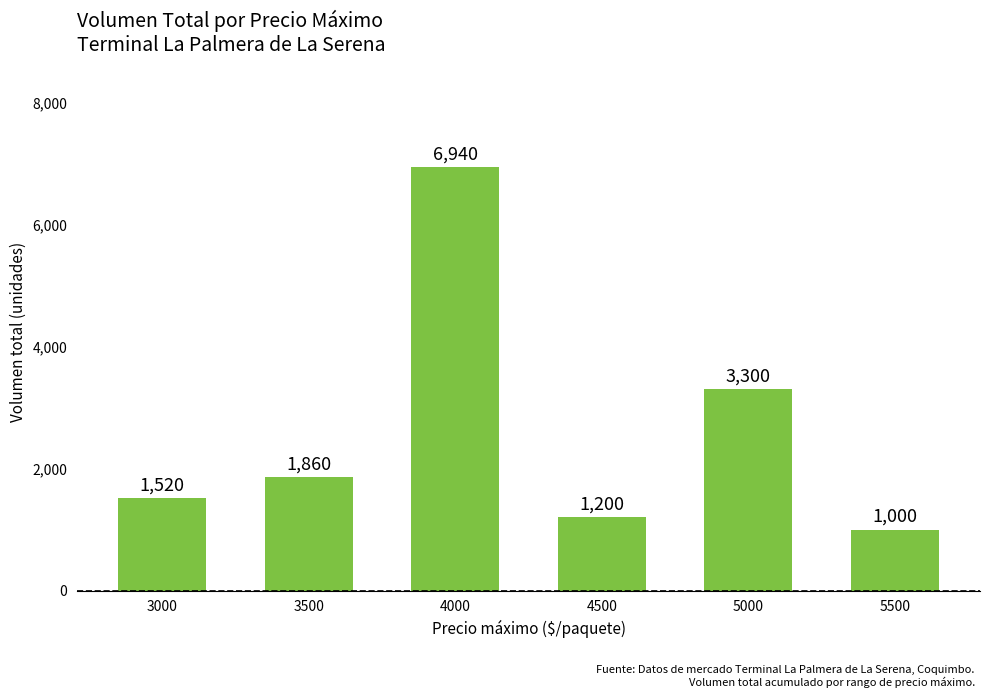

At which label is the value closest to 3970?

5000